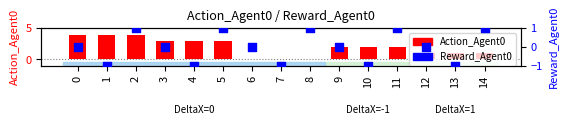

At which category is the sum across all series the highest?

2